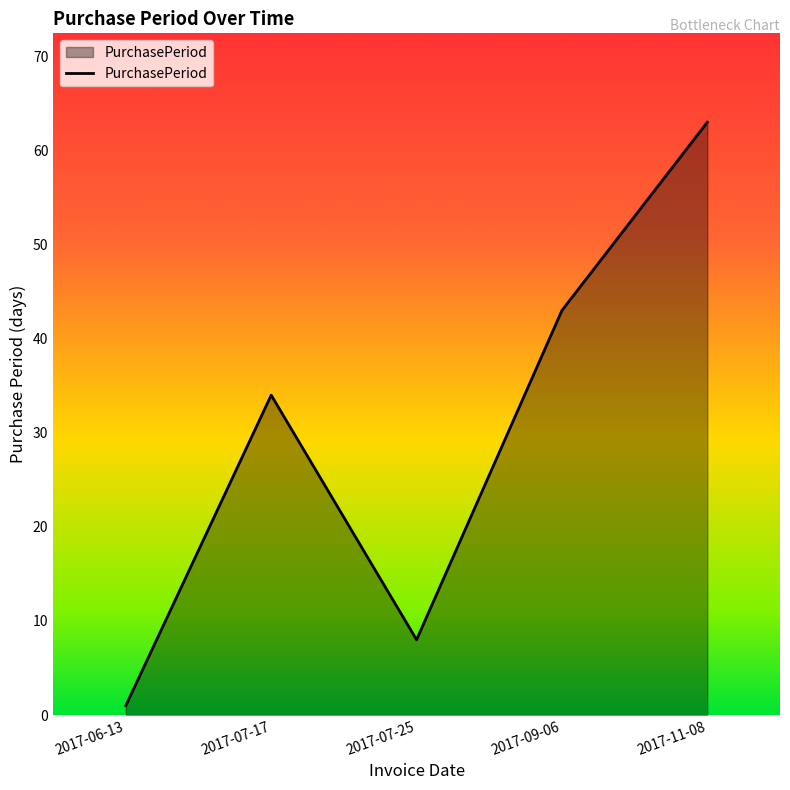

What is the ratio of the value at 2017-06-13 to the value at 2017-07-25?

0.1